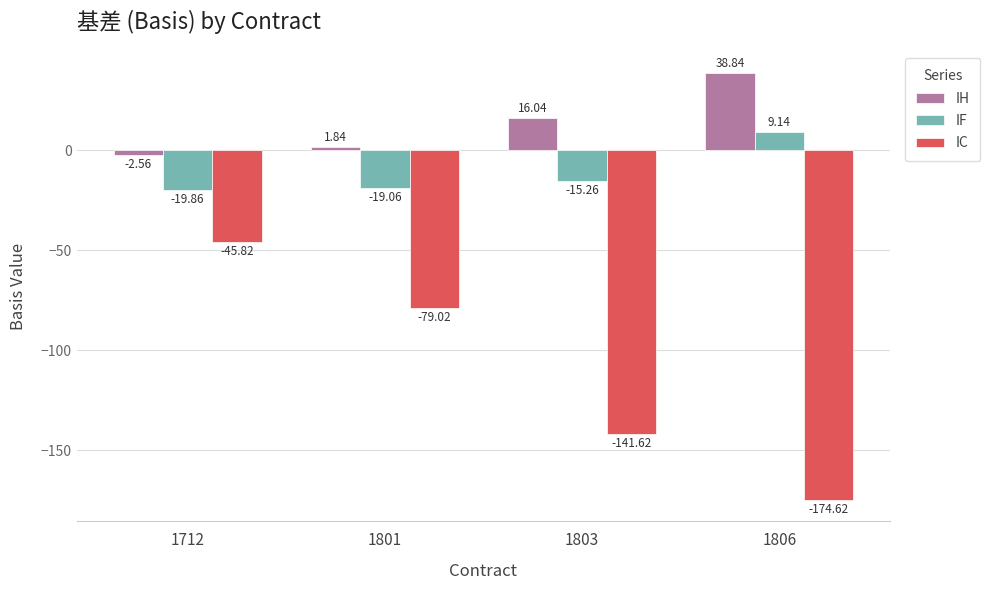

At which label is IF closest to -5?

1803